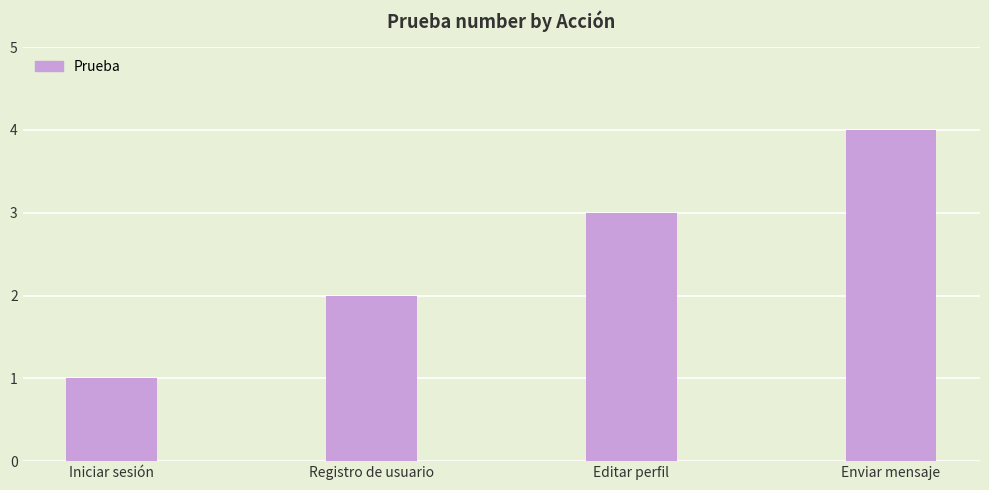

At which category does the chart reach its minimum across all series?

Iniciar sesión